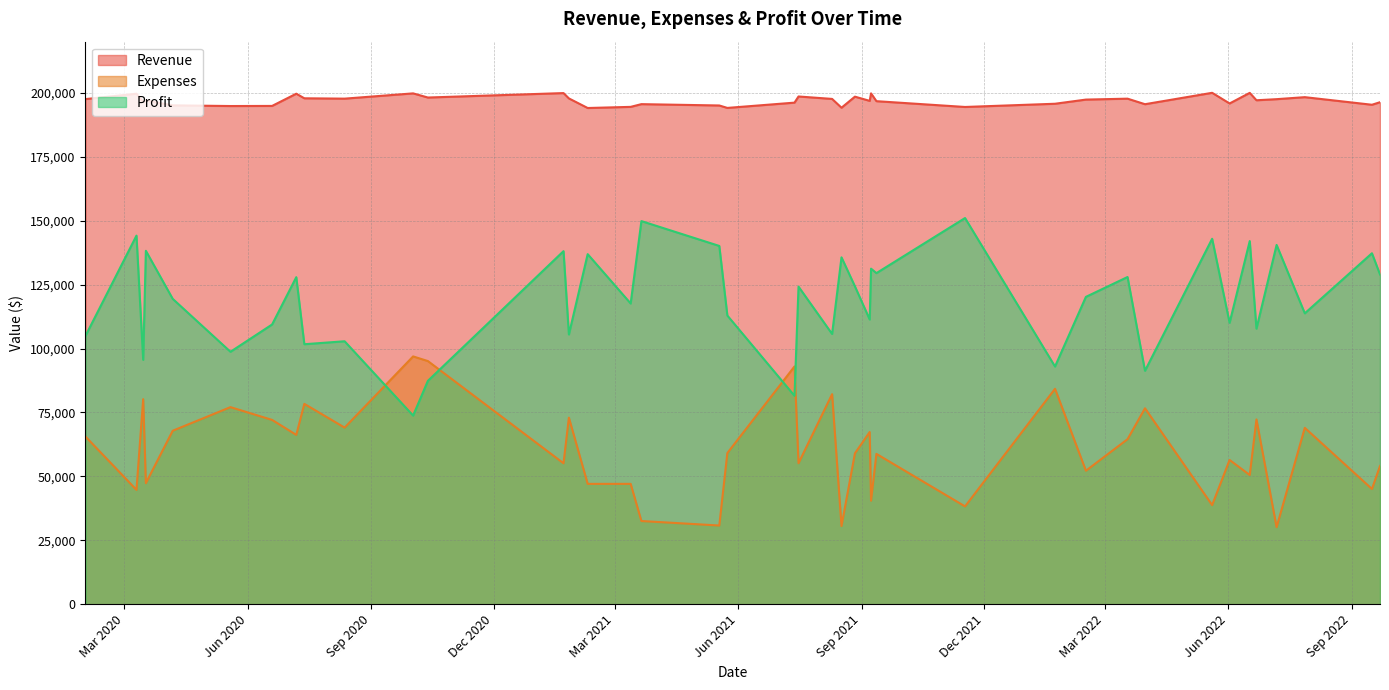

List the series in order of their overall mean, lowest first.

Expenses, Profit, Revenue